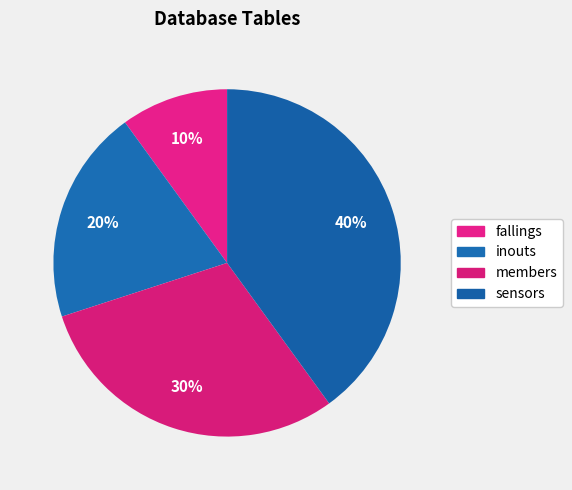

Count the number of slices in the pie.

4